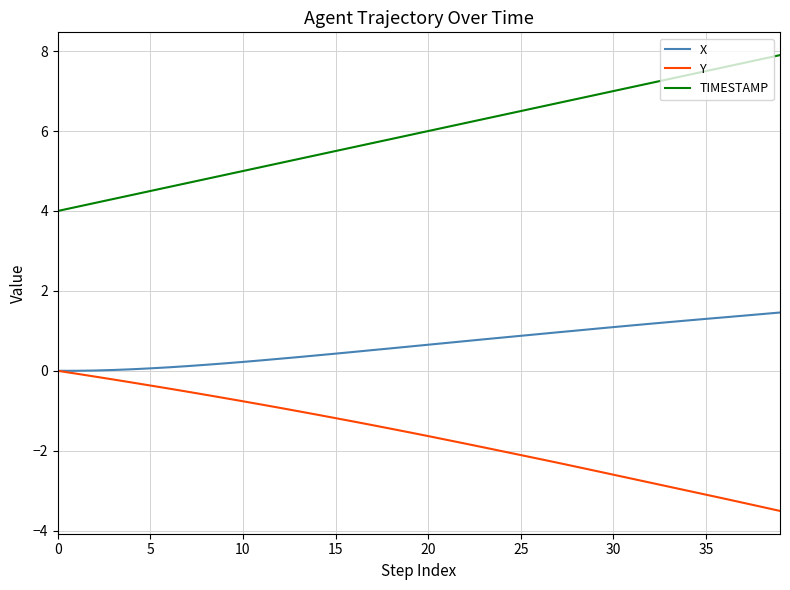

True or false: X and TIMESTAMP intersect in this chart.

False